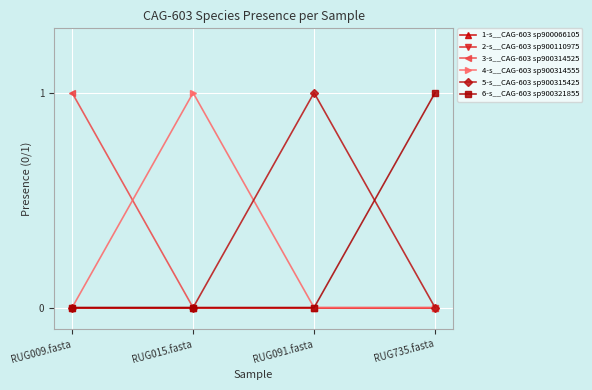

Between RUG009.fasta and RUG091.fasta, which series saw the biggest shift?

3-s__CAG-603 sp900314525